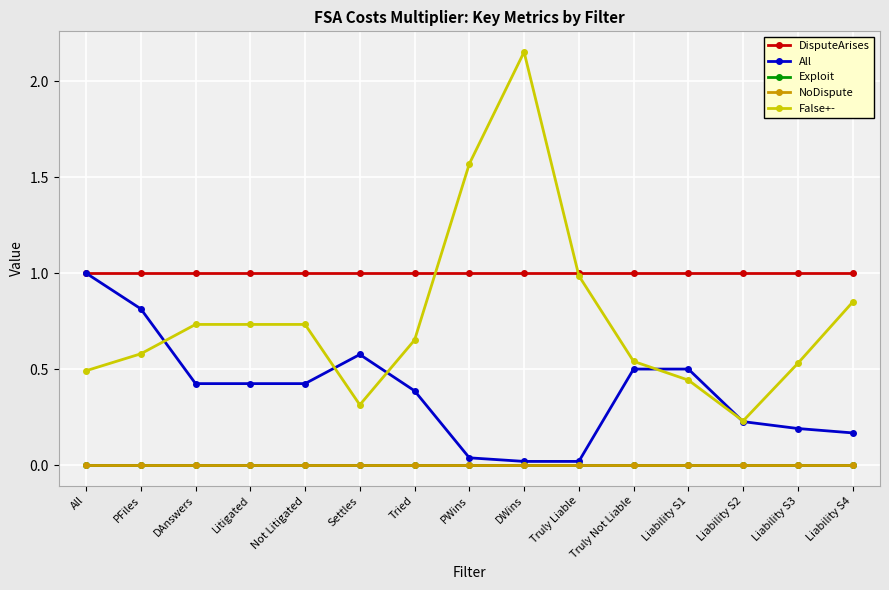

Reading left to right, list all the values displayed in this chart.

DisputeArises: All=1.0	PFiles=1.0	DAnswers=1.0	Litigated=1.0	Not Litigated=1.0	Settles=1.0	Tried=1.0	PWins=1.0	DWins=1.0	Truly Liable=1.0	Truly Not Liable=1.0	Liability S1=1.0	Liability S2=1.0	Liability S3=1.0	Liability S4=1.0
All: All=1.0	PFiles=0.8	DAnswers=0.4	Litigated=0.4	Not Litigated=0.4	Settles=0.6	Tried=0.4	PWins=0.0	DWins=0.0	Truly Liable=0.0	Truly Not Liable=0.5	Liability S1=0.5	Liability S2=0.2	Liability S3=0.2	Liability S4=0.2
Exploit: All=0.0	PFiles=0.0	DAnswers=0.0	Litigated=0.0	Not Litigated=0.0	Settles=0.0	Tried=0.0	PWins=0.0	DWins=0.0	Truly Liable=0.0	Truly Not Liable=0.0	Liability S1=0.0	Liability S2=0.0	Liability S3=0.0	Liability S4=0.0
NoDispute: All=0.0	PFiles=0.0	DAnswers=0.0	Litigated=0.0	Not Litigated=0.0	Settles=0.0	Tried=0.0	PWins=0.0	DWins=0.0	Truly Liable=0.0	Truly Not Liable=0.0	Liability S1=0.0	Liability S2=0.0	Liability S3=0.0	Liability S4=0.0
False+-: All=0.5	PFiles=0.6	DAnswers=0.7	Litigated=0.7	Not Litigated=0.7	Settles=0.3	Tried=0.7	PWins=1.6	DWins=2.2	Truly Liable=1.0	Truly Not Liable=0.5	Liability S1=0.4	Liability S2=0.2	Liability S3=0.5	Liability S4=0.8